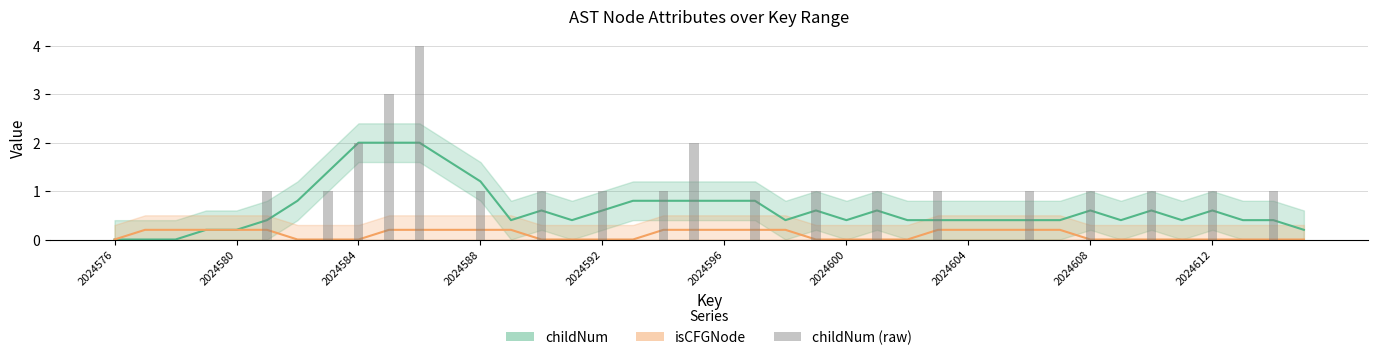

The value of isCFGNode at 34 is 0.0. True or false?

True